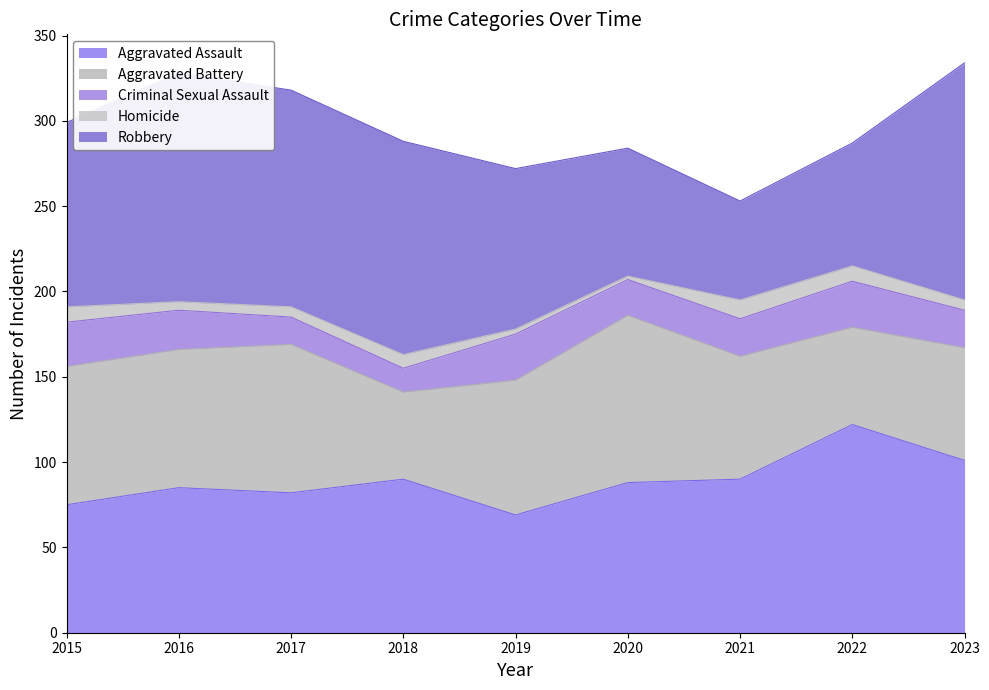

Which has a higher value, 2022 or 2017?

2022